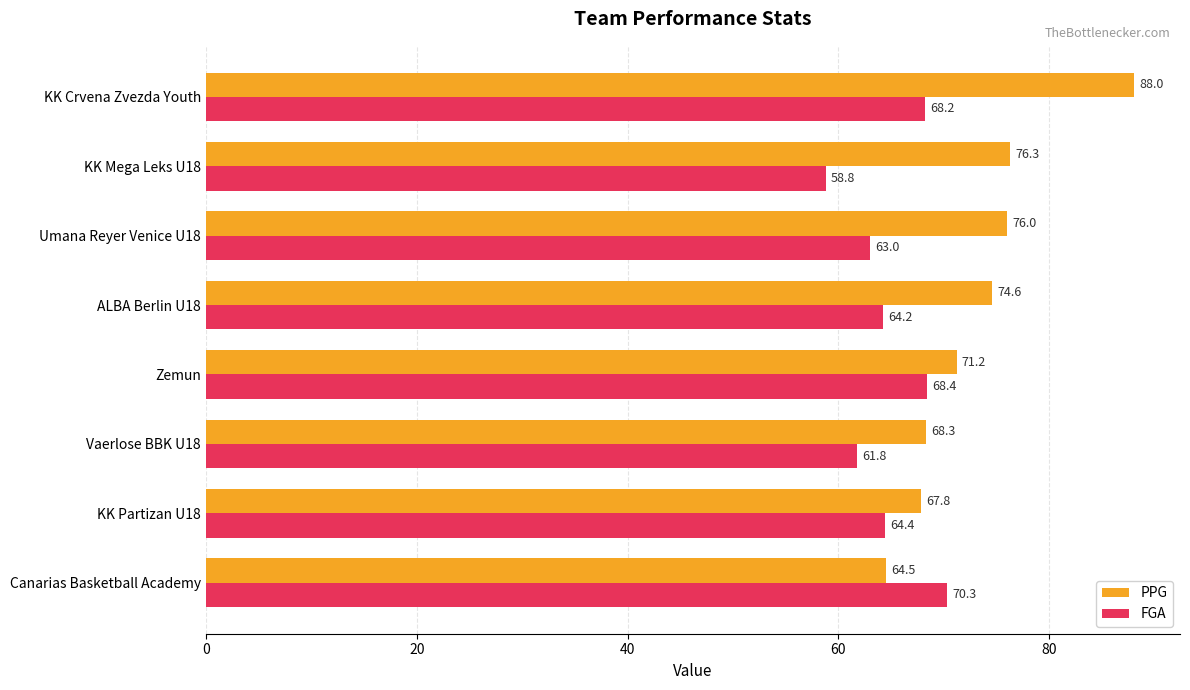

Which series has the largest range (max minus min)?

PPG